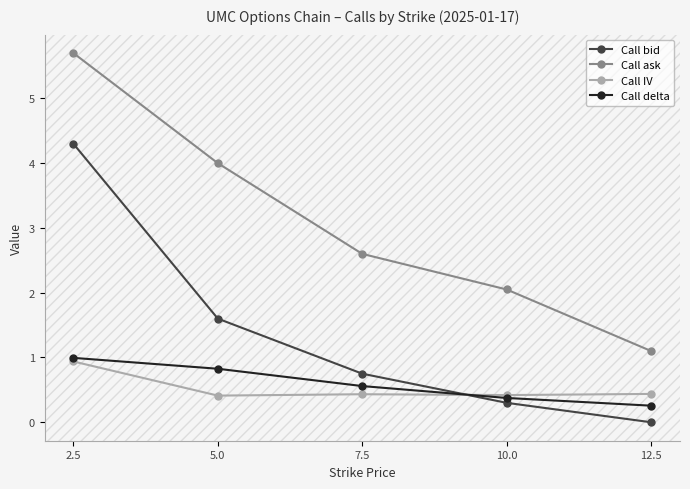

Rank the series by their maximum value, from lowest to highest.

Call IV, Call delta, Call bid, Call ask